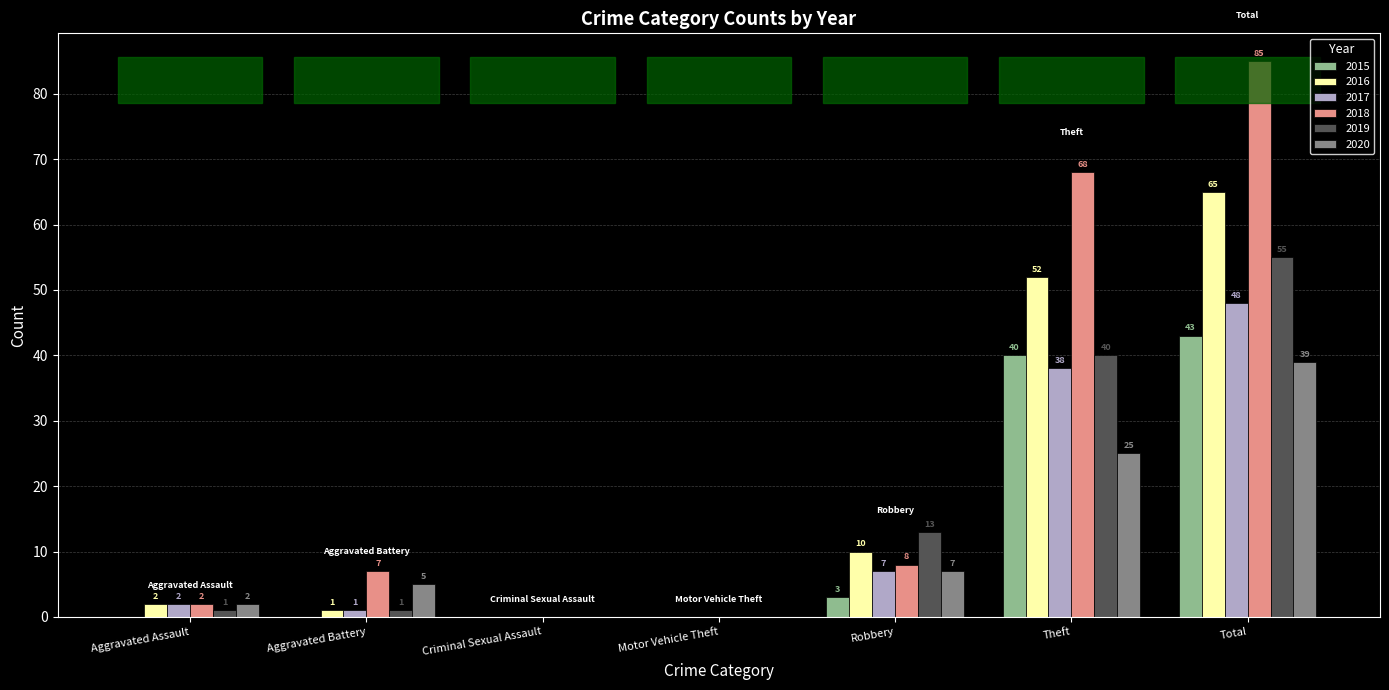

Is the value of 2017 at Theft greater than the value of 2020 at Total?

No